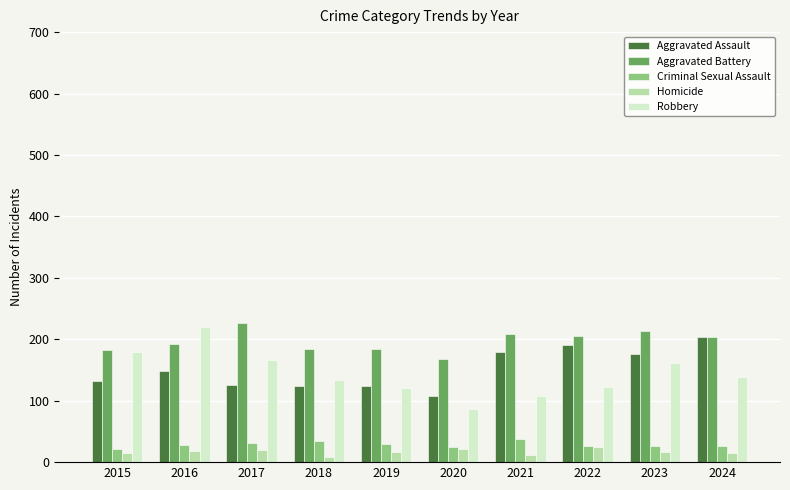

At which label does Aggravated Battery reach its peak?

2017